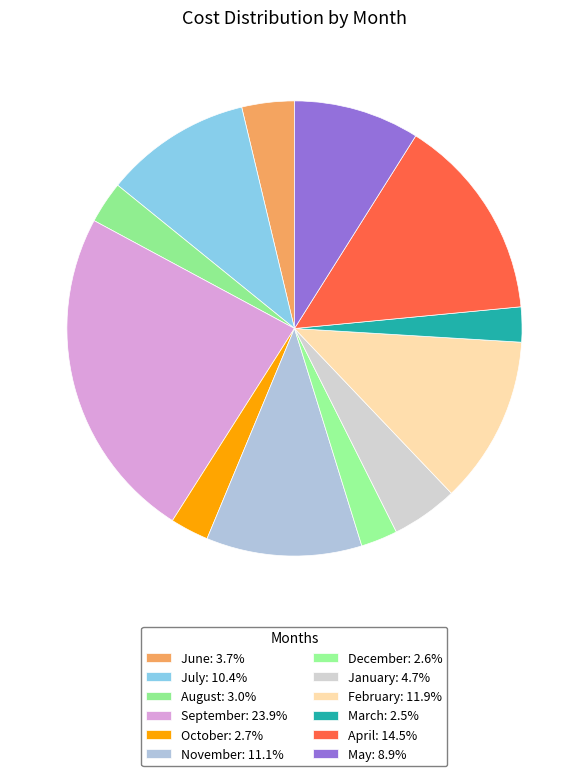

What percentage is the December slice, to the nearest percent?

3%